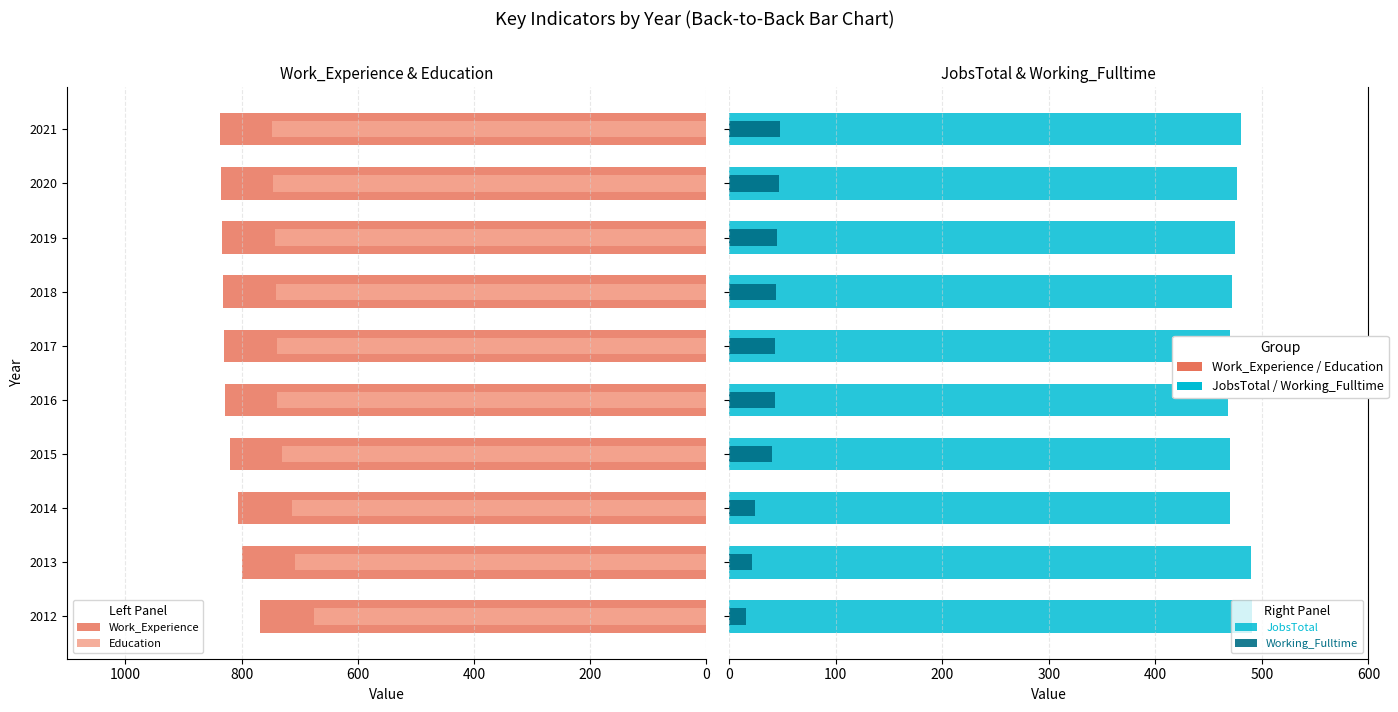

What is the difference between the maximum and second lowest values in the Work_Experience series?

37